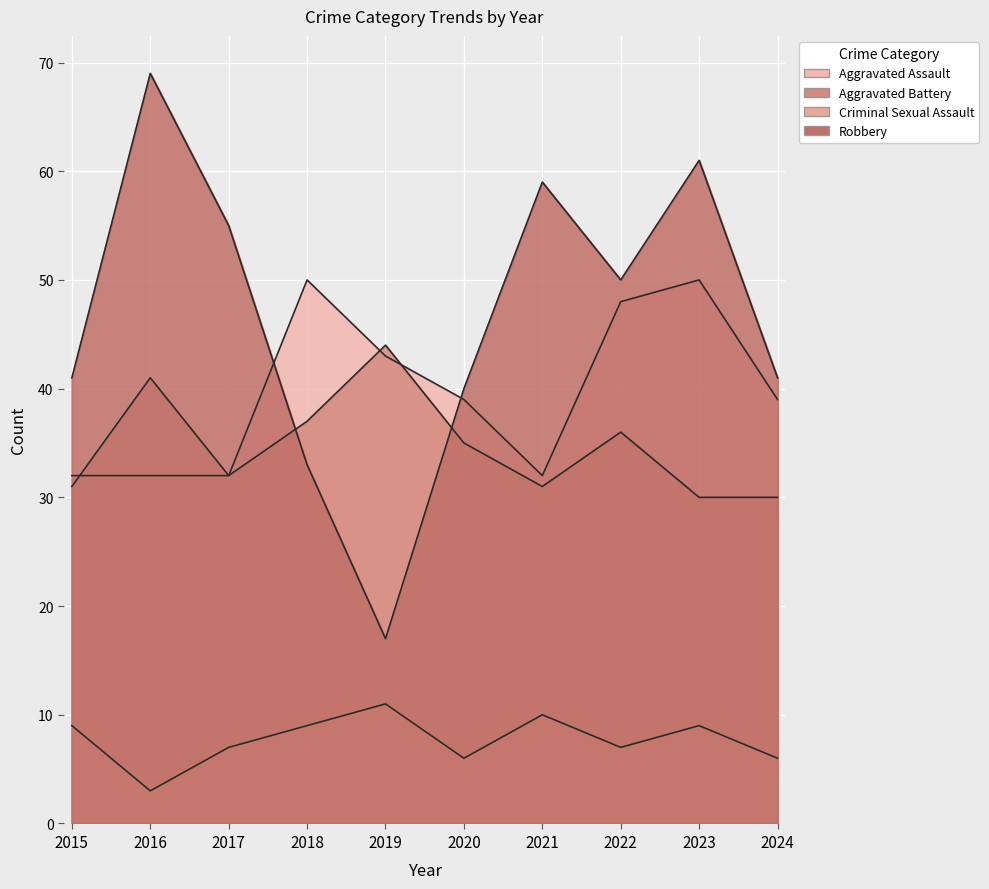

At which category is the sum across all series the highest?

2023